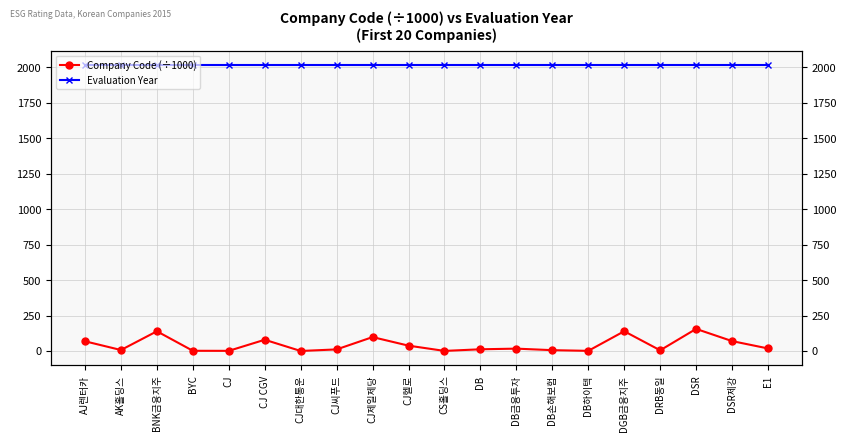

What is the approximate value of Evaluation Year at DRB동일?

2015.0